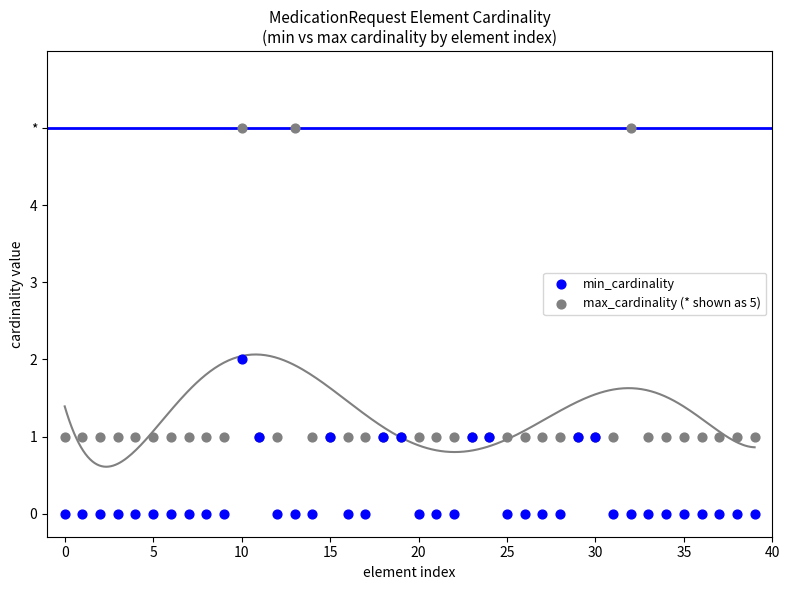

Which series has the largest Y range (max minus min)?

max_cardinality (* shown as 5)